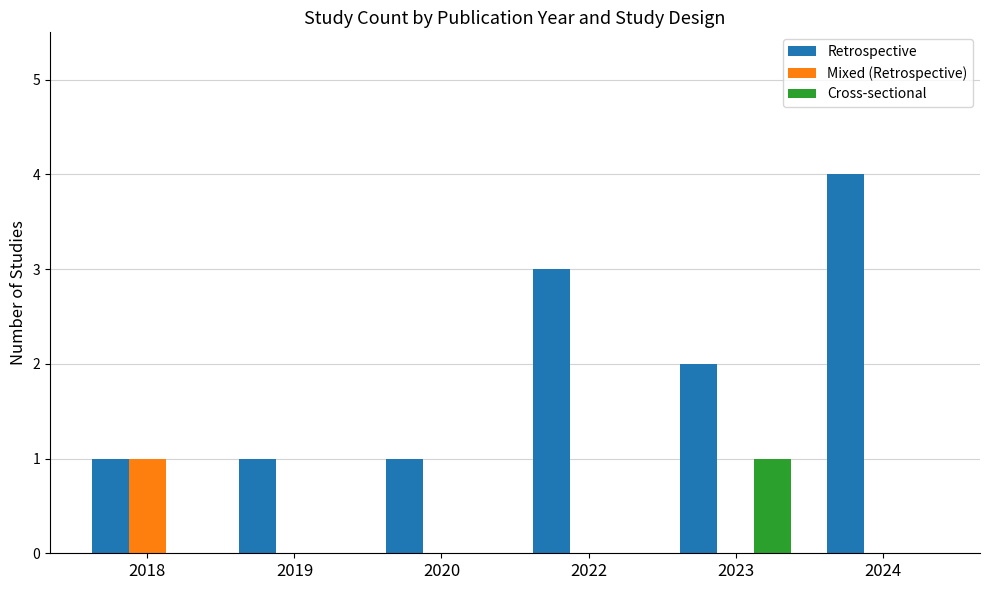

Between 2018 and 2024, which series saw the biggest shift?

Retrospective